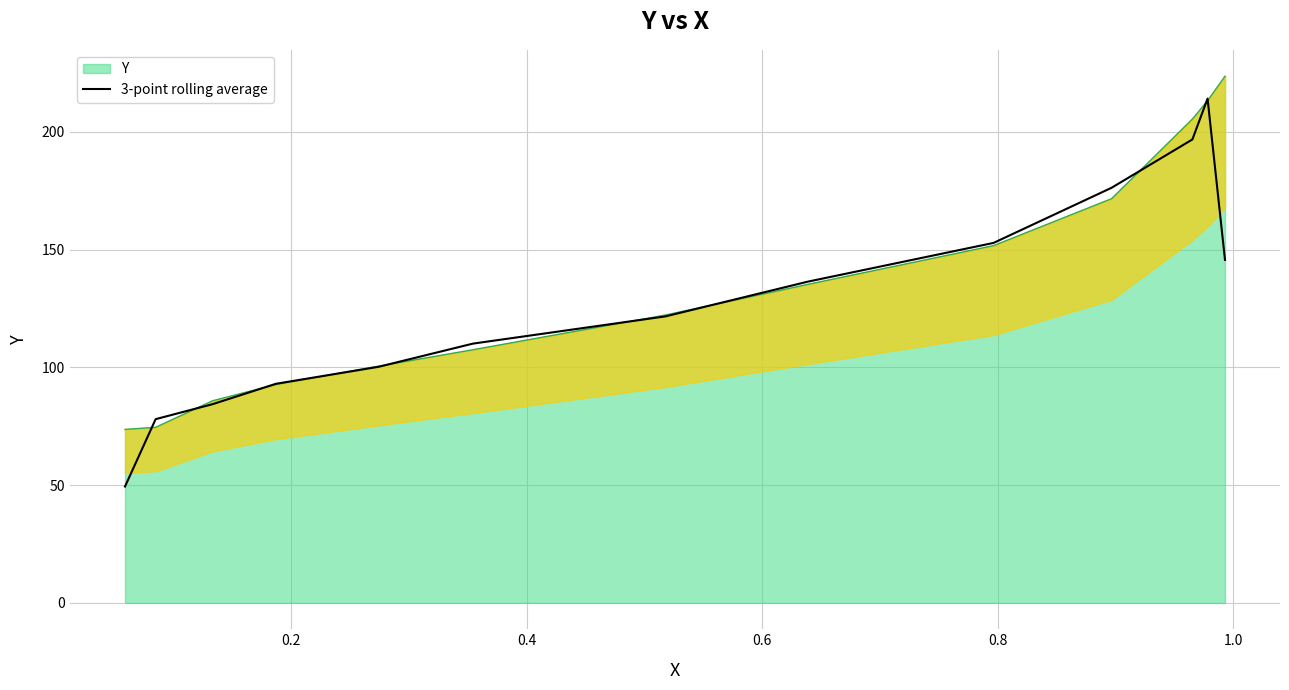

What is the average value?

127.6